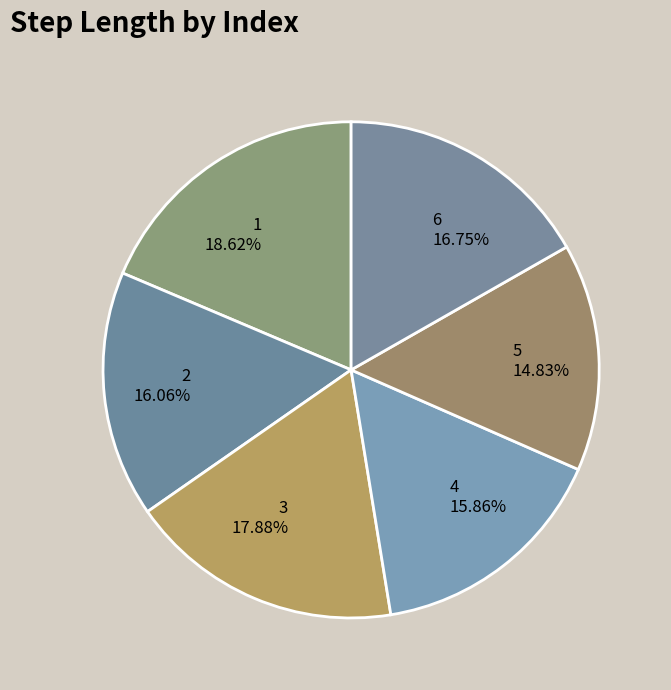

Which slice is the smallest?

5